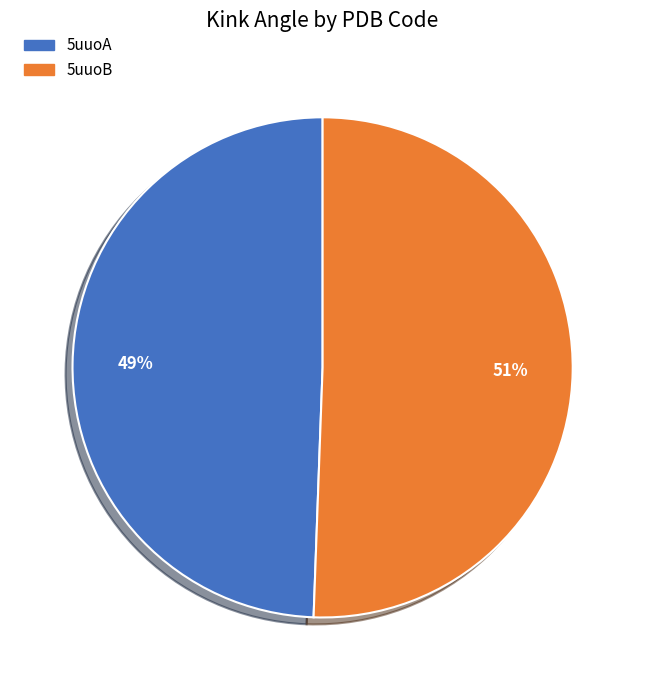

The 5uuoA slice represents 49% of the pie. True or false?

True